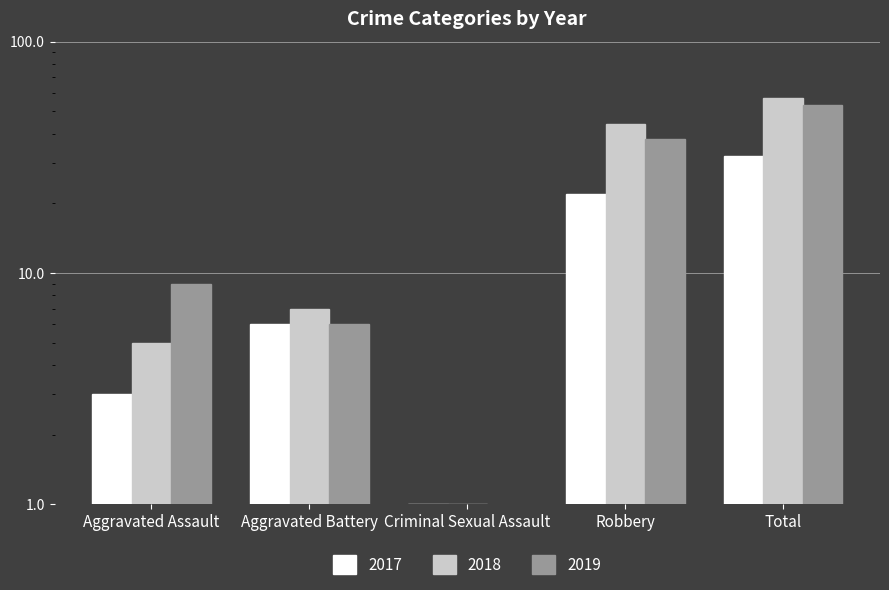

Reading left to right, list all the values displayed in this chart.

2017: Aggravated Assault=3	Aggravated Battery=6	Criminal Sexual Assault=1	Robbery=22	Total=32
2018: Aggravated Assault=5	Aggravated Battery=7	Criminal Sexual Assault=1	Robbery=44	Total=57
2019: Aggravated Assault=9	Aggravated Battery=6	Criminal Sexual Assault=0	Robbery=38	Total=53